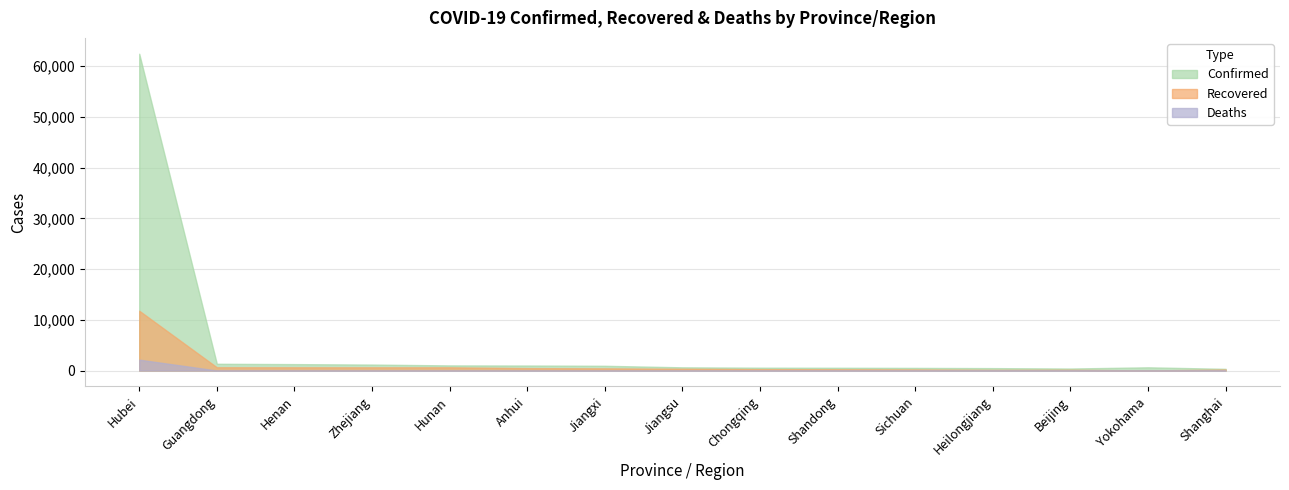

How many interior local valleys does the Recovered series have?

3